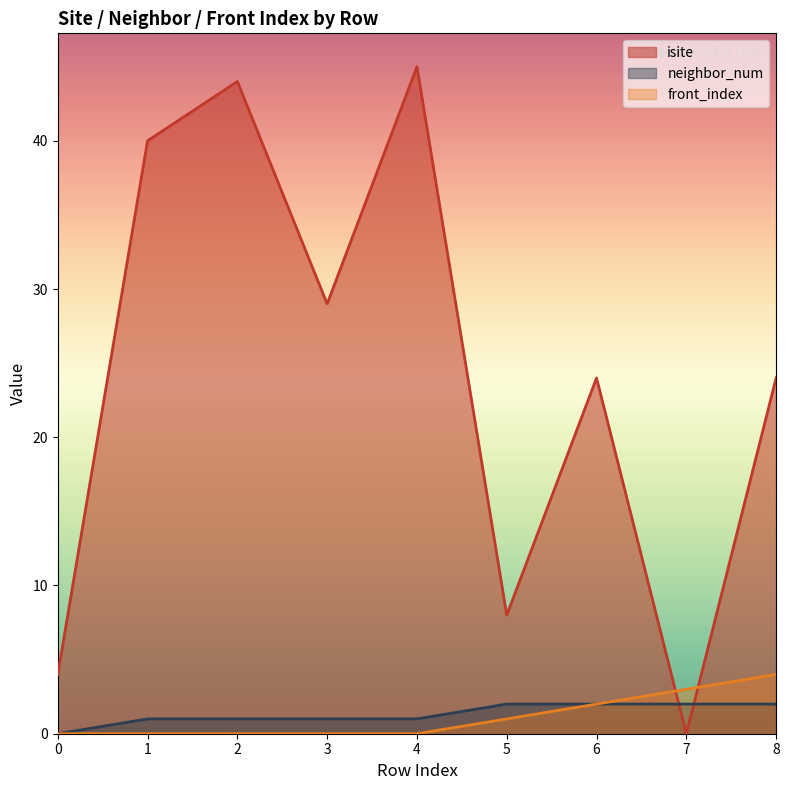

What is the difference between the second highest and minimum values in the neighbor_num series?

2